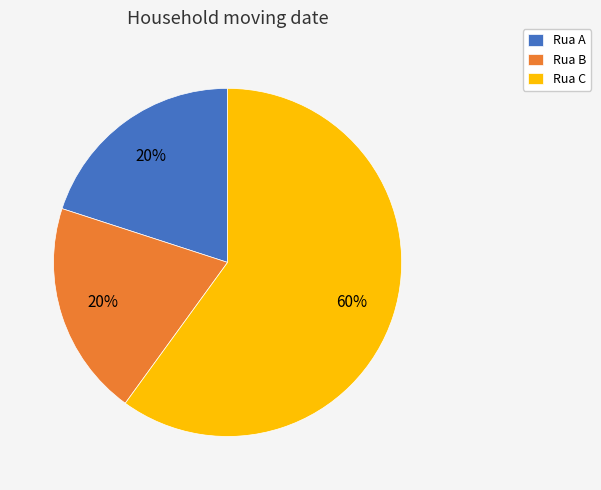

To the nearest percent, what is the combined percentage of Rua A and Rua C?

80%